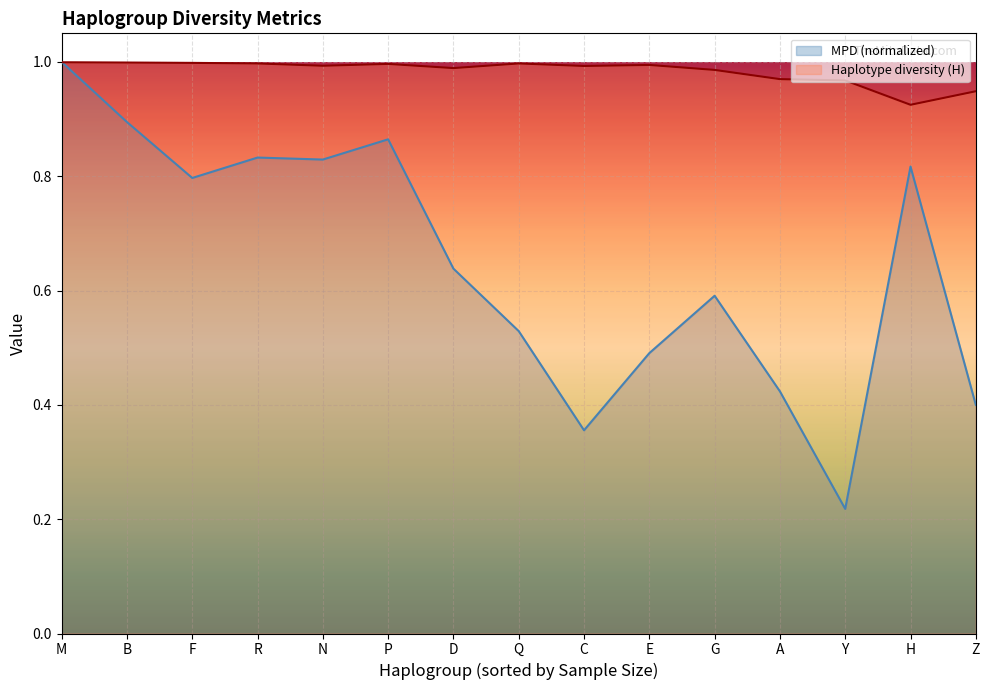

How many interior local valleys does the Haplotype diversity (H) series have?

4